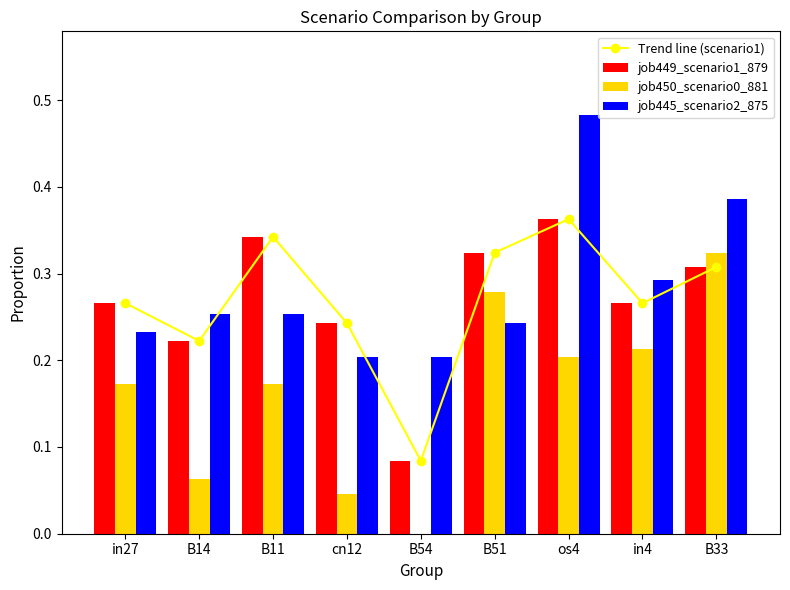

Count the number of data series in this chart.

4